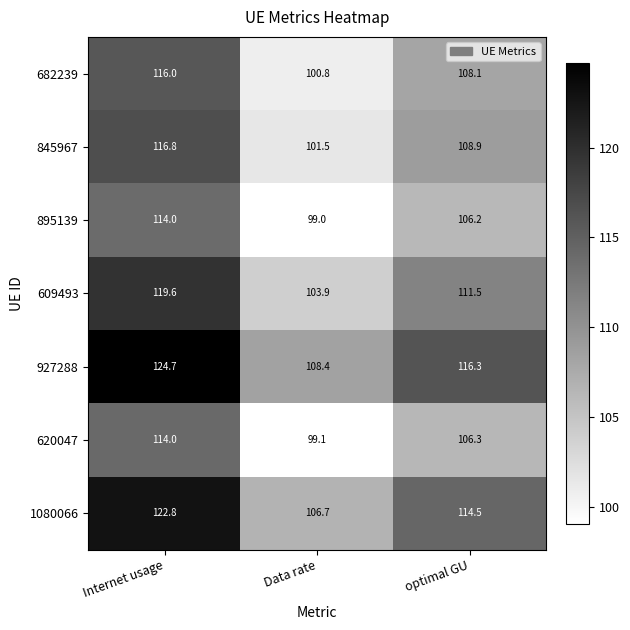

Rank the series at Data rate from highest to lowest value.

927288, 1080066, 609493, 845967, 682239, 620047, 895139